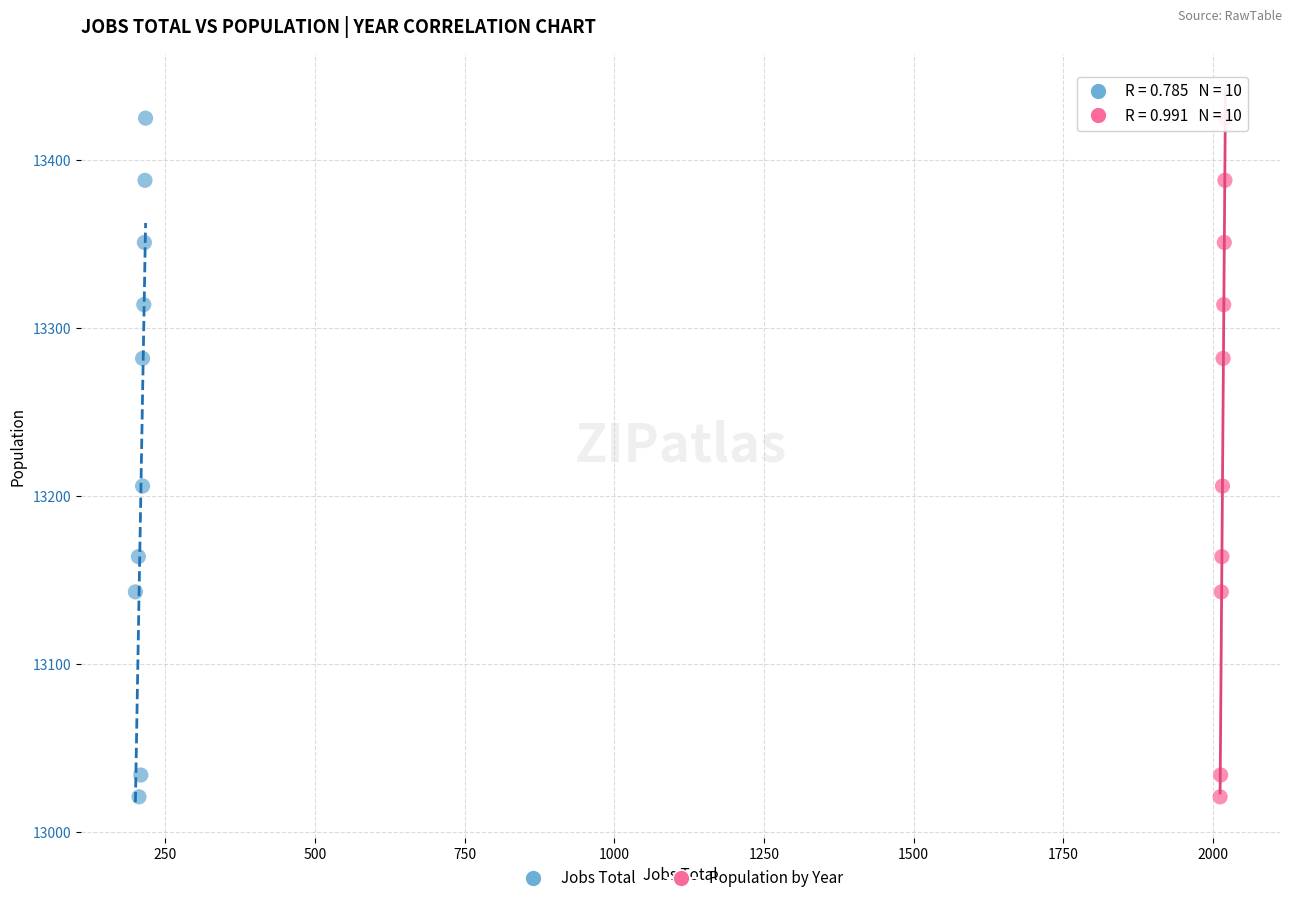

What are all the series names shown in the legend?

Jobs Total, Population by Year